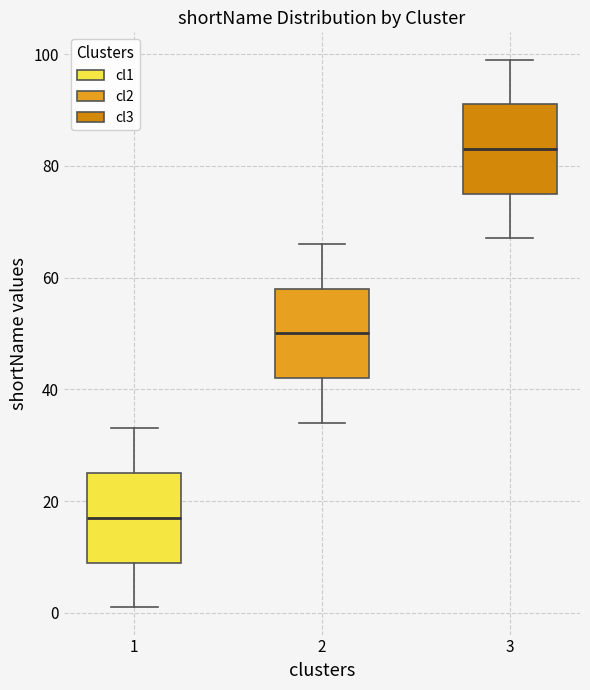

Reading left to right, transcribe this box plot: for each box, give where its median line is, the range the box spans, and where its two whiskers end, as read against the y-axis. The values are not printed on the chart, so give them approximately, as read against the axis.

1: median 18, box 10 to 26, whiskers 2 to 34
2: median 50, box 42 to 58, whiskers 34 to 66
3: median 84, box 76 to 92, whiskers 68 to 100